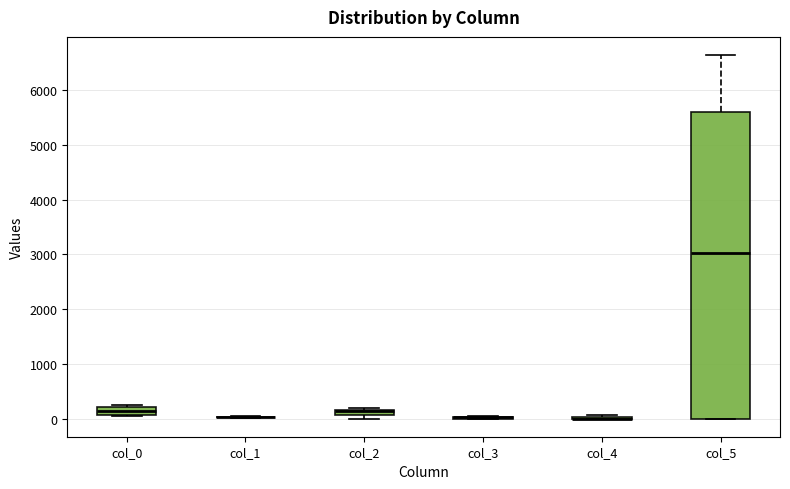

Where is the upper edge of the box for col_0 on the y-axis? The values are not printed on the chart, so give them approximately, as read against the axis.

200